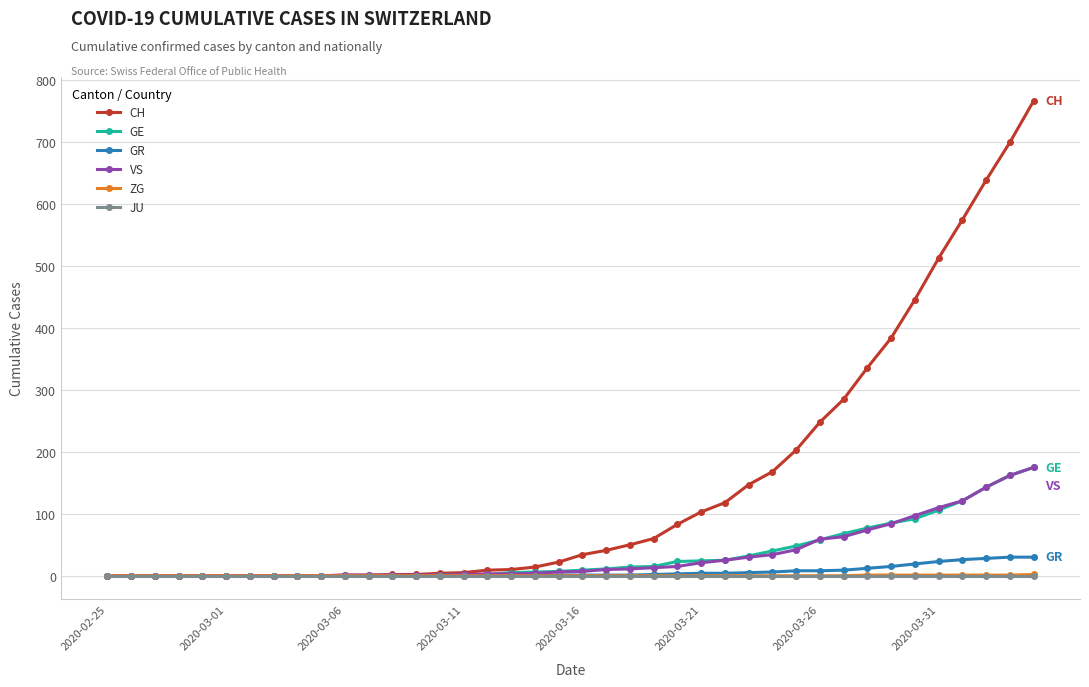

Which series has the largest total across all categories?

CH